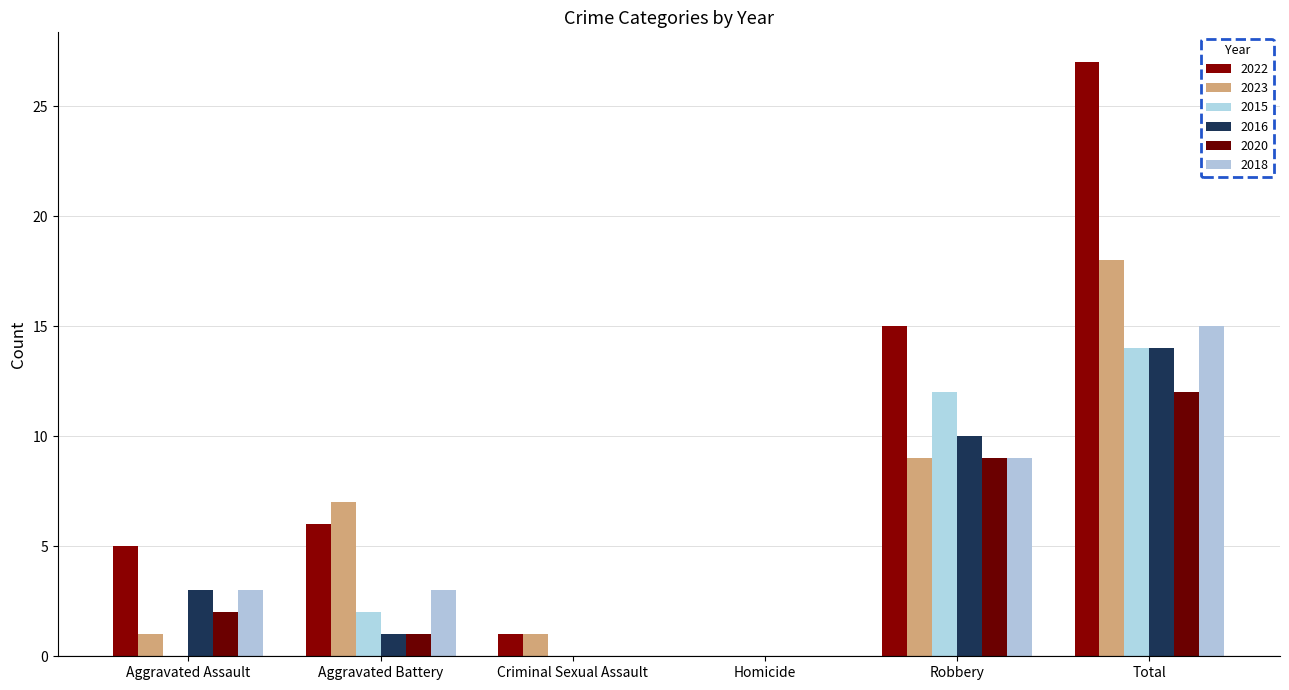

Is the value of 2023 at Total greater than the value of 2016 at Aggravated Assault?

Yes